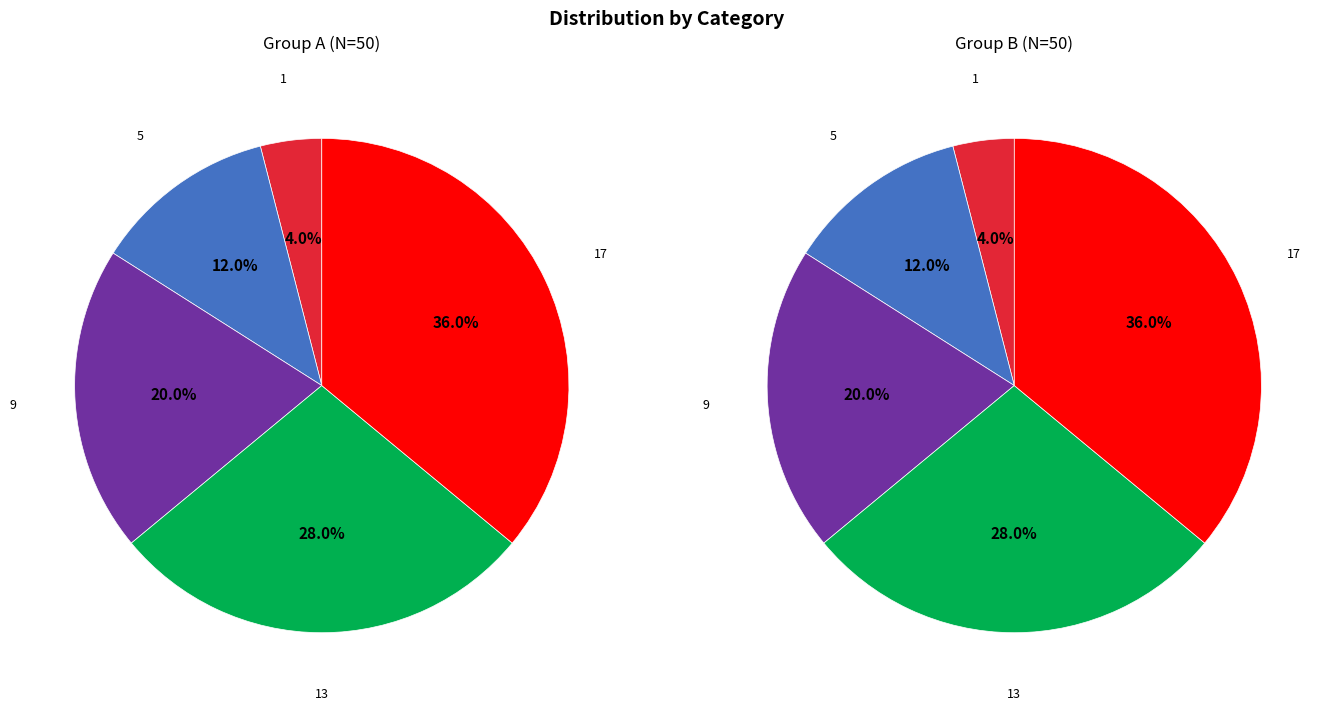

How many segments does this pie chart have?

5